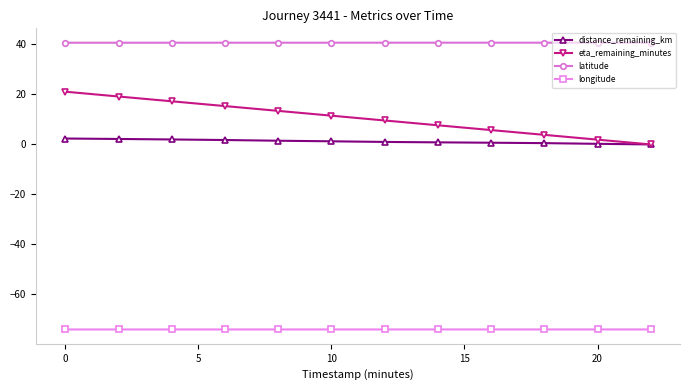

Which series has the largest range (max minus min)?

eta_remaining_minutes